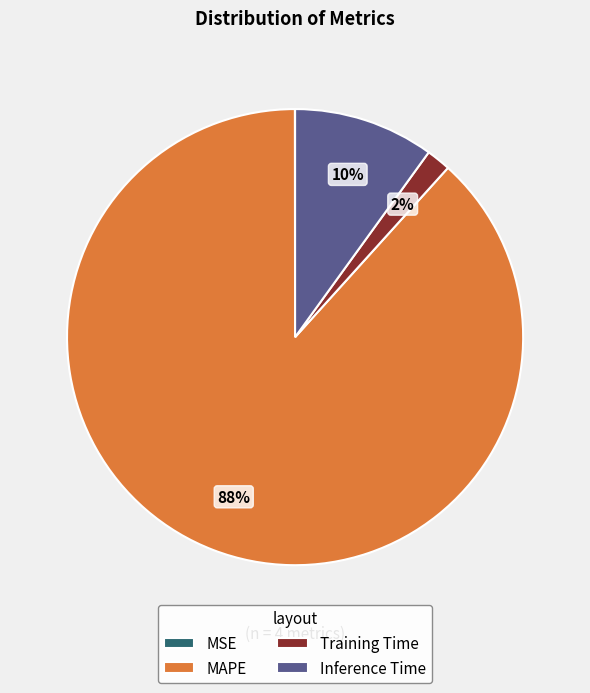

Between Training Time and MAPE, which is larger?

MAPE